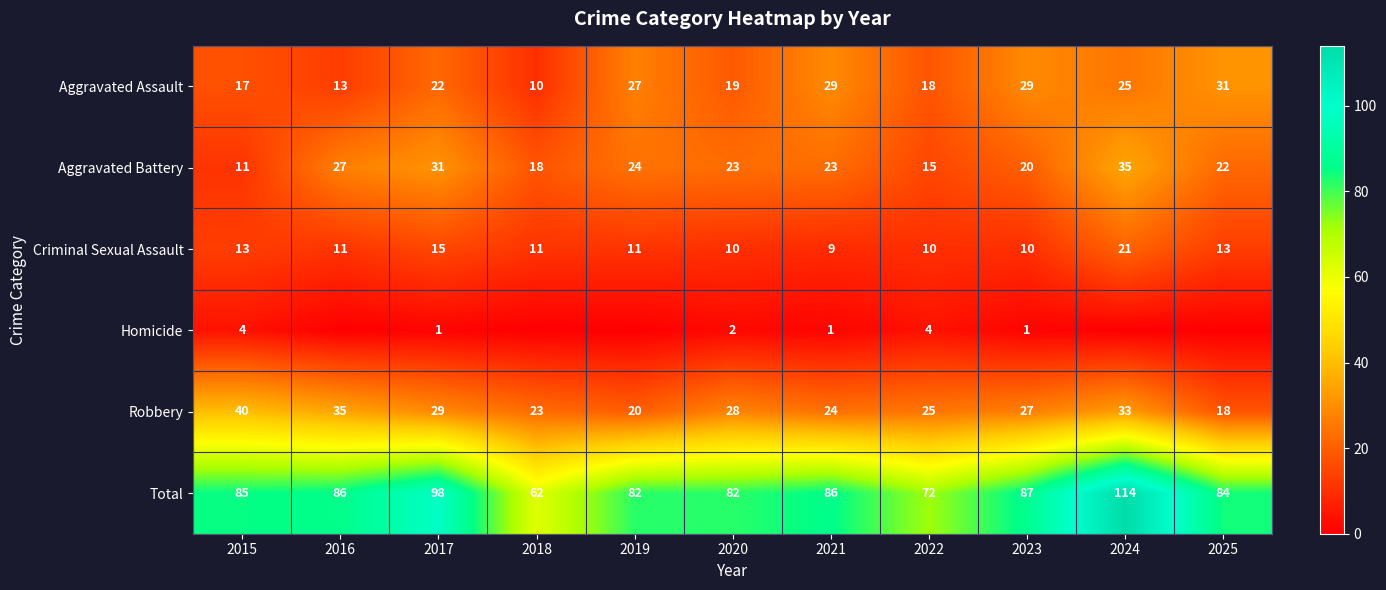

At 2015, list the series in order from smallest to largest.

Homicide, Aggravated Battery, Criminal Sexual Assault, Aggravated Assault, Robbery, Total